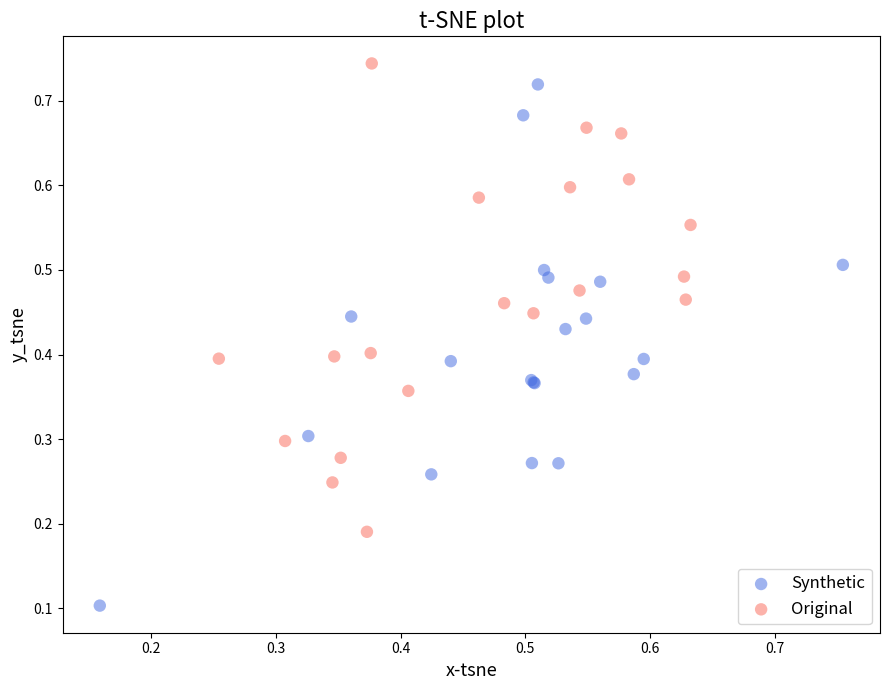

Which series reaches the minimum Y coordinate?

Synthetic